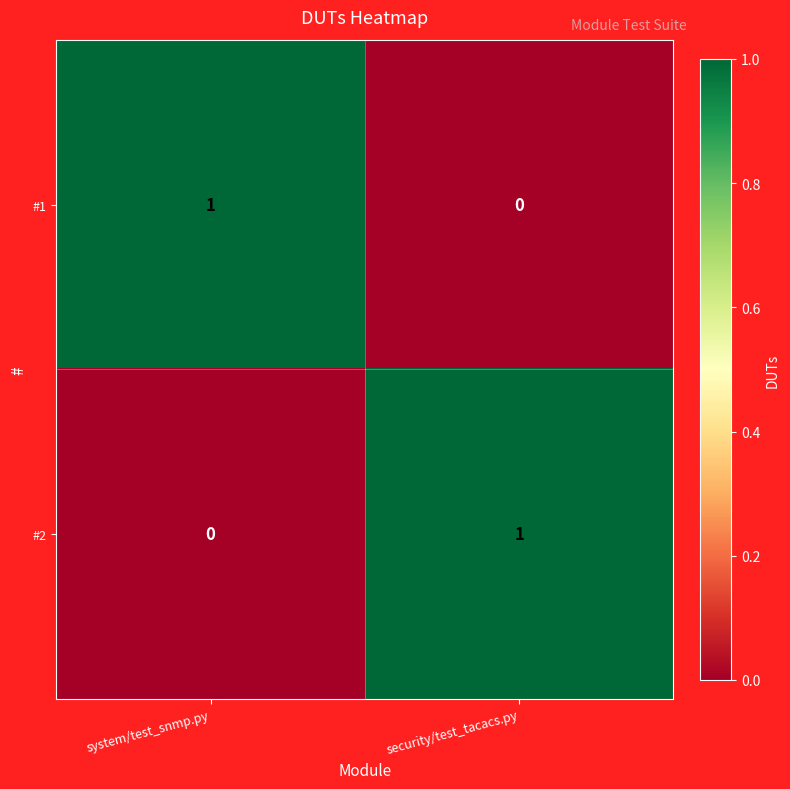

Is the value of #2 at security/test_tacacs.py greater than the value of #1 at security/test_tacacs.py?

Yes